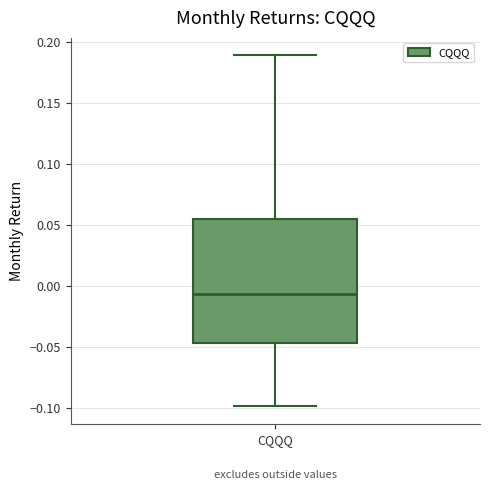

Where is the upper edge of the box for CQQQ on the y-axis? The values are not printed on the chart, so give them approximately, as read against the axis.

0.055